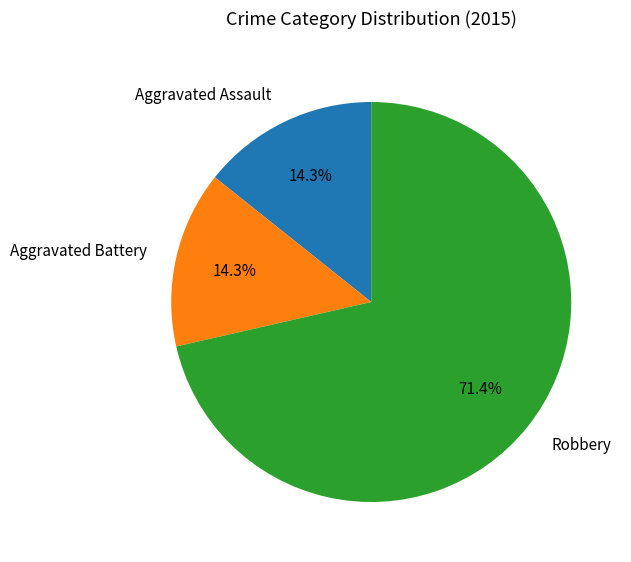

What percentage is the Aggravated Battery slice, to the nearest percent?

14%